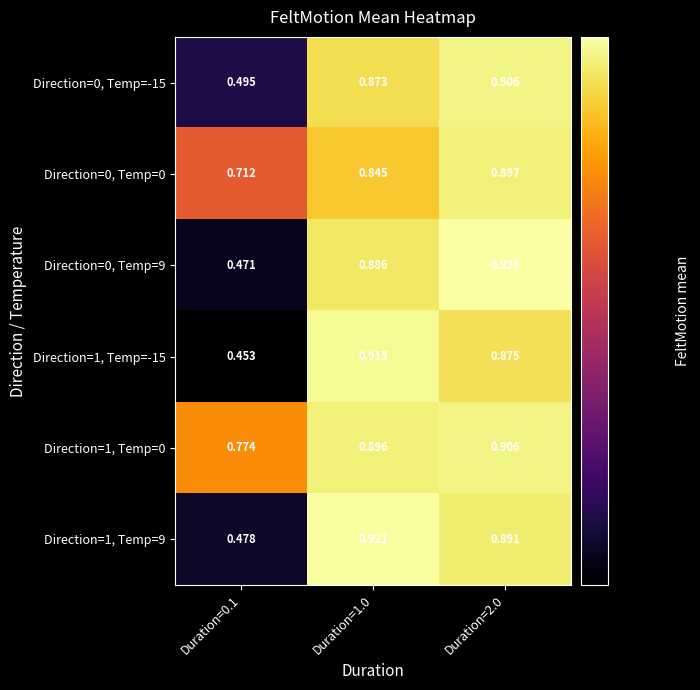

What is the total value across all series at Duration=1.0?

5.3